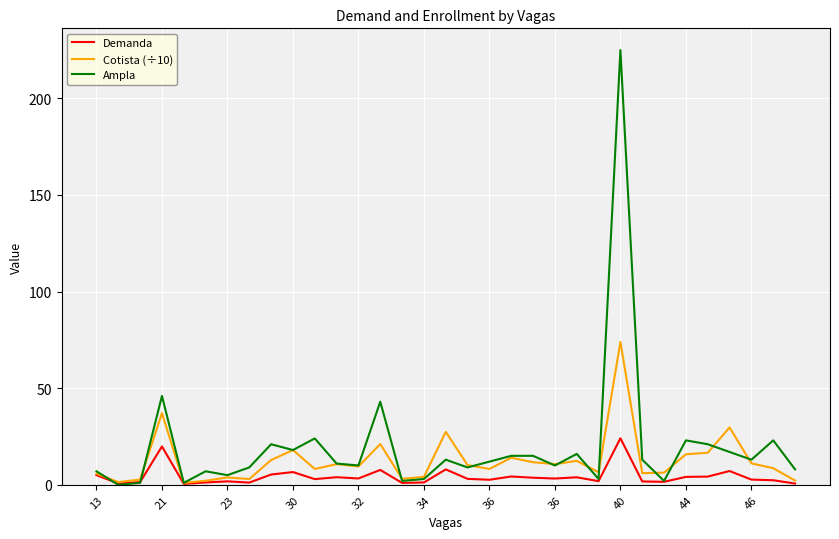

Does the chart display data point markers on the line(s)?

No